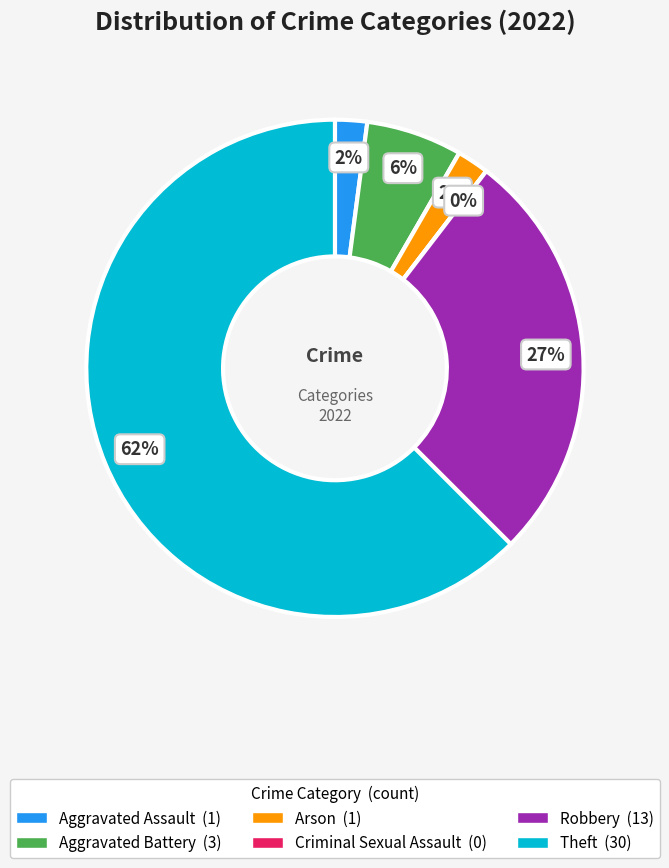

What portion of the pie excludes Arson?

97.9%